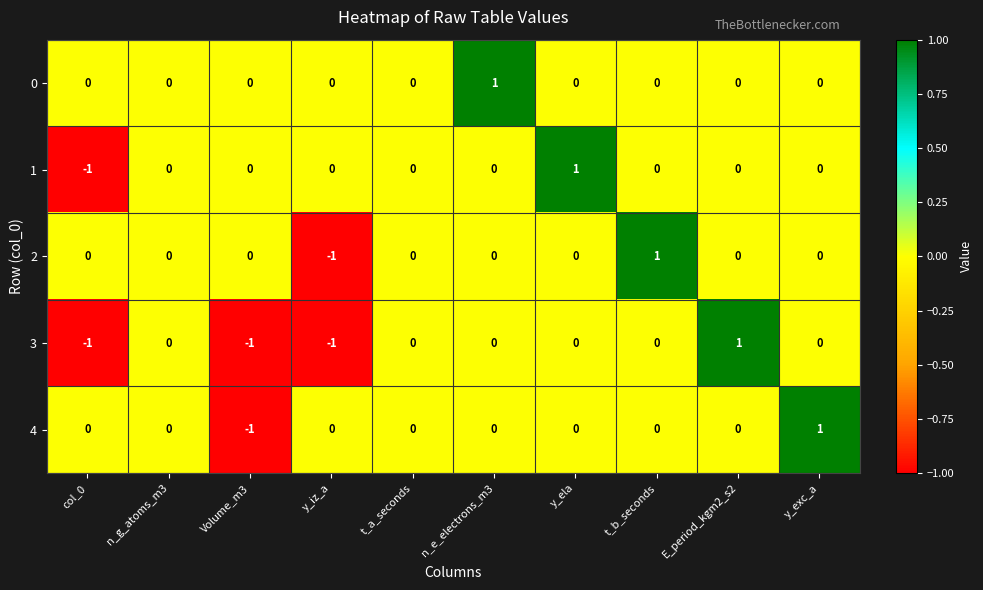

How many 1 values are between 0 and 1?

9